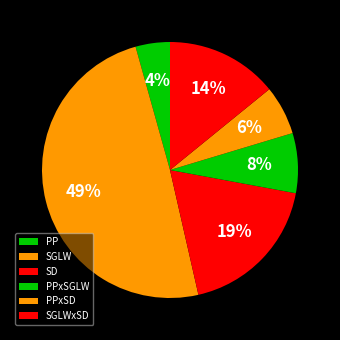

To the nearest percent, what portion does PPxSGLW represent?

8%